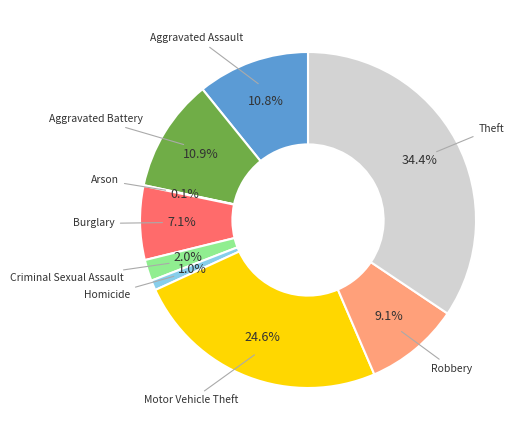

Is there a majority slice in this chart?

No